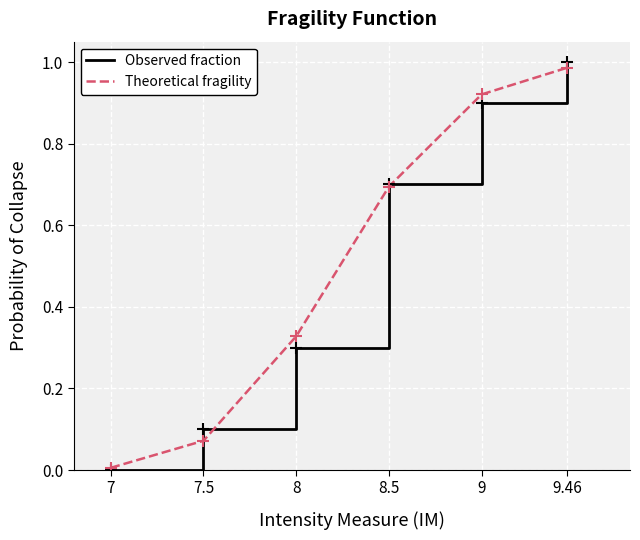

How many series are shown in this chart?

2